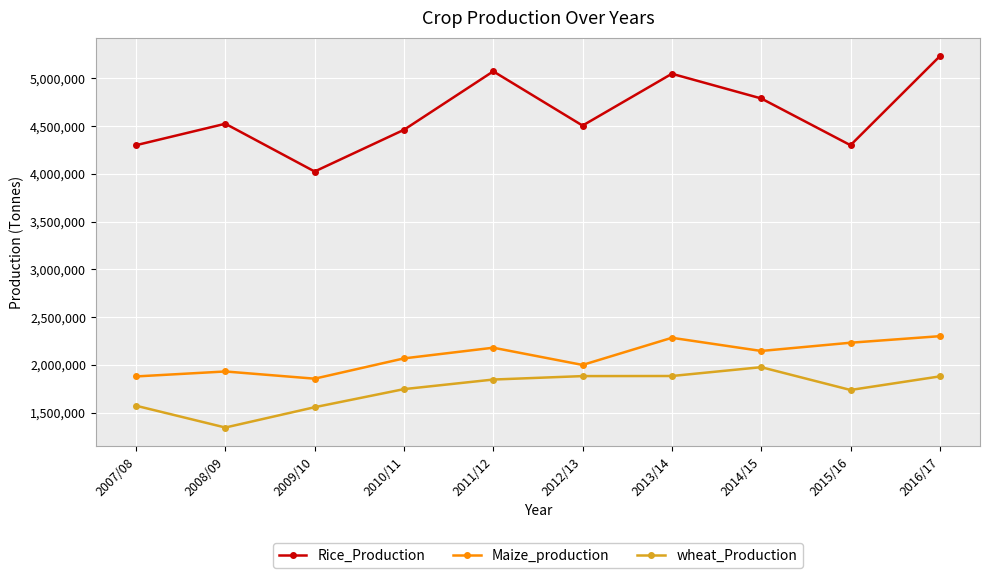

Does the chart have visible grid lines?

Yes